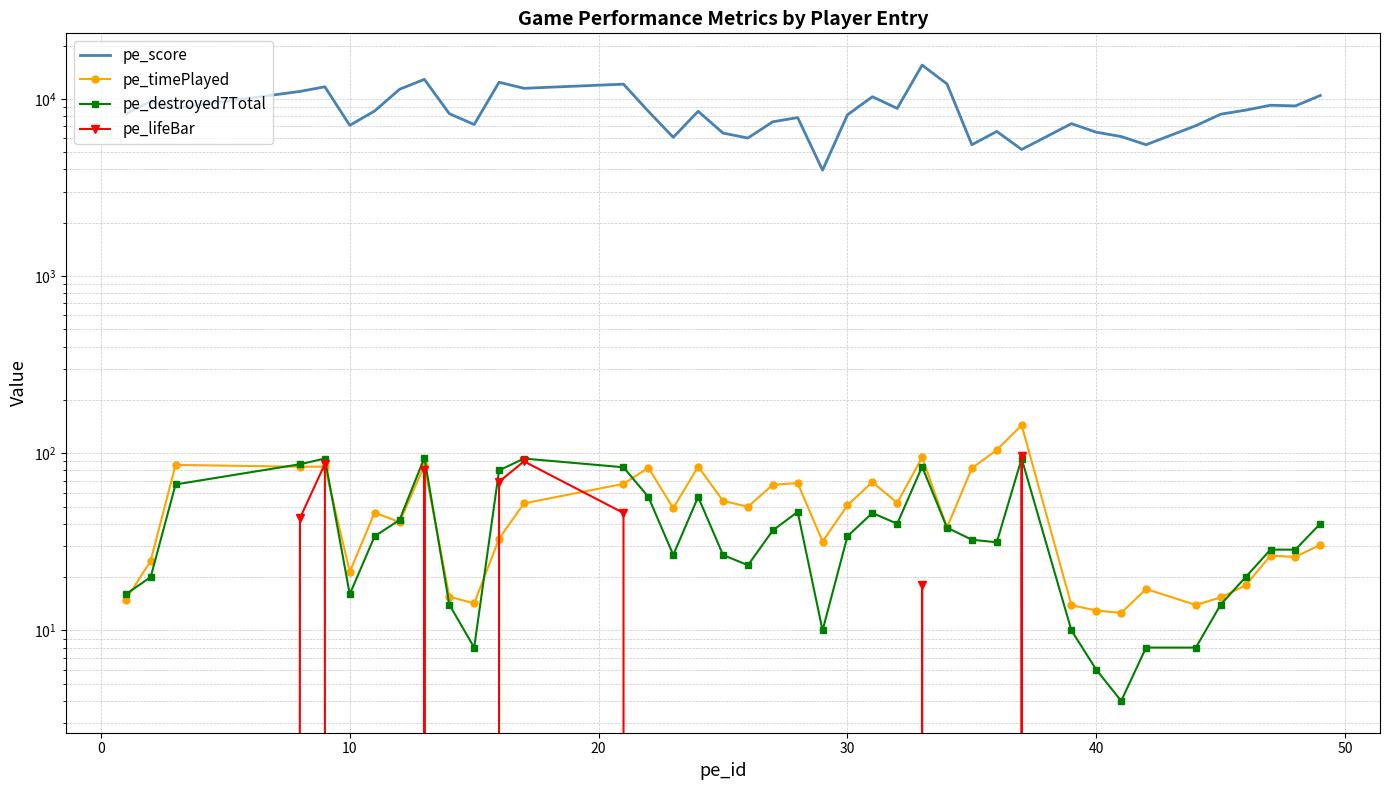

What is the maximum value shown in the chart?

15501.0